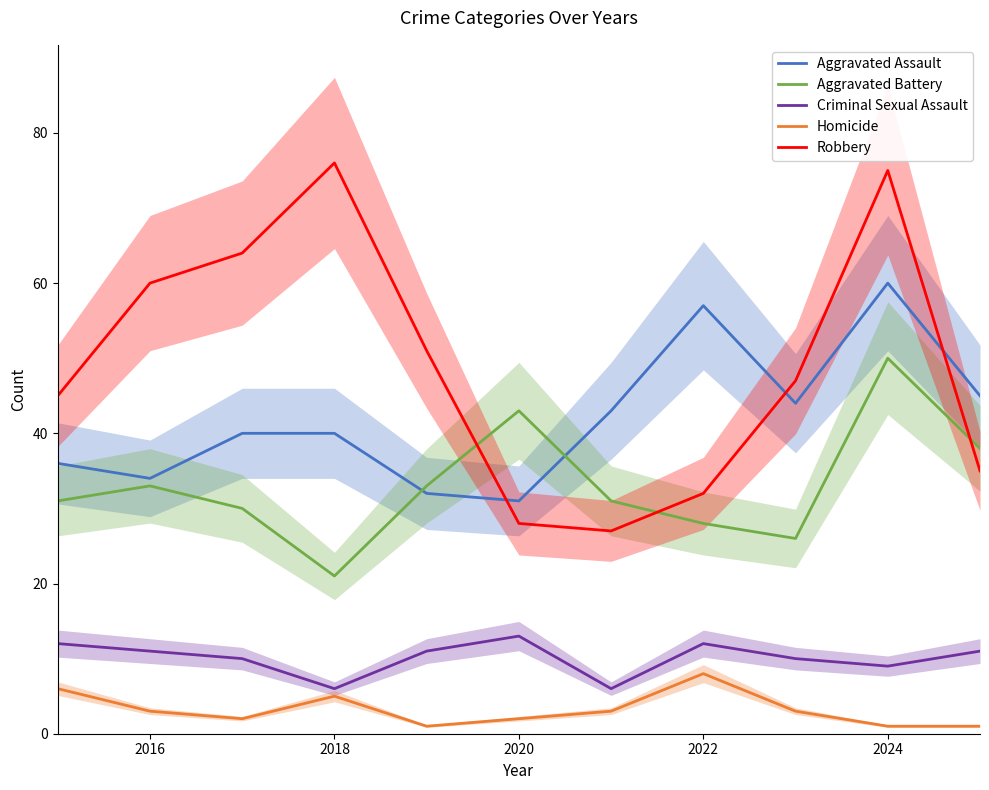

How many distinct data groups are displayed?

5